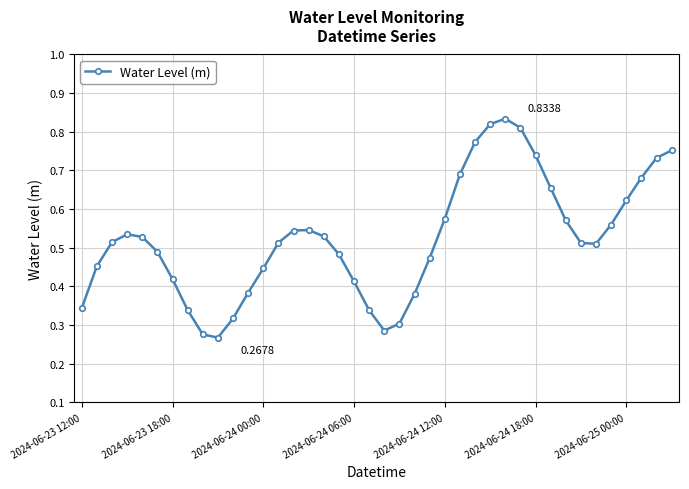

Count the number of categories in the chart.

40